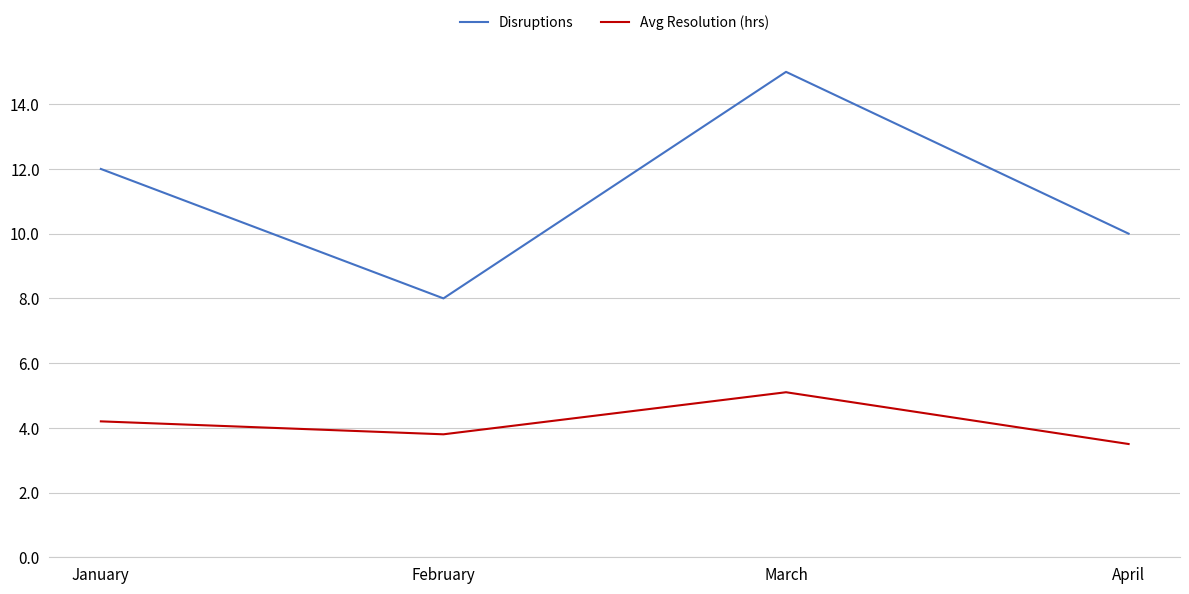

The Disruptions series shows 8.0 at February. True or false?

True